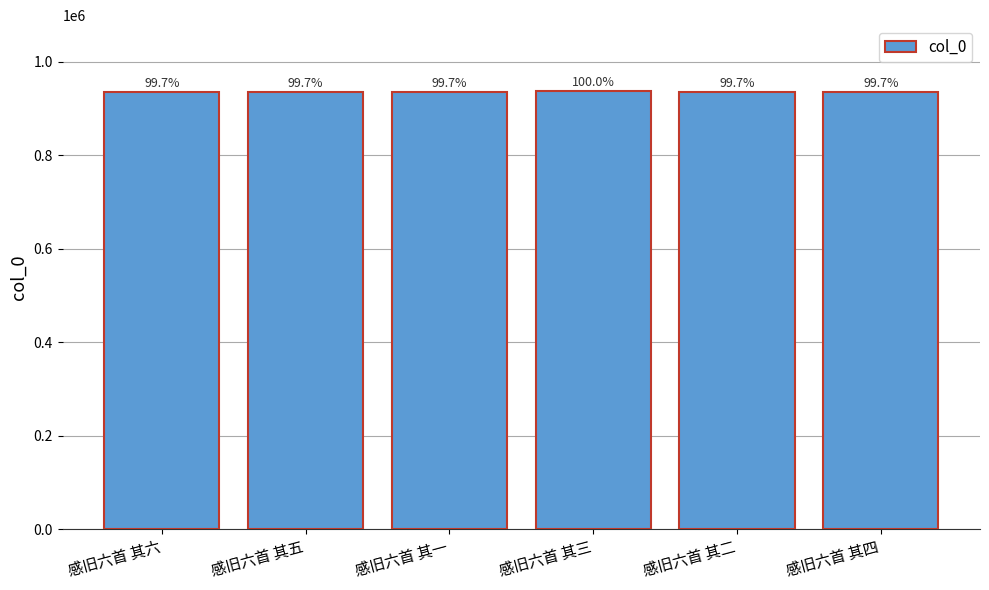

Does the chart contain any negative values?

No